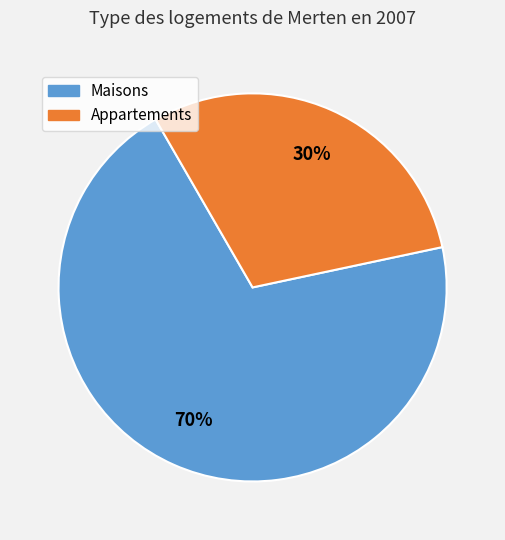

To the nearest percent, what is the difference between the largest and smallest slice percentages?

40%